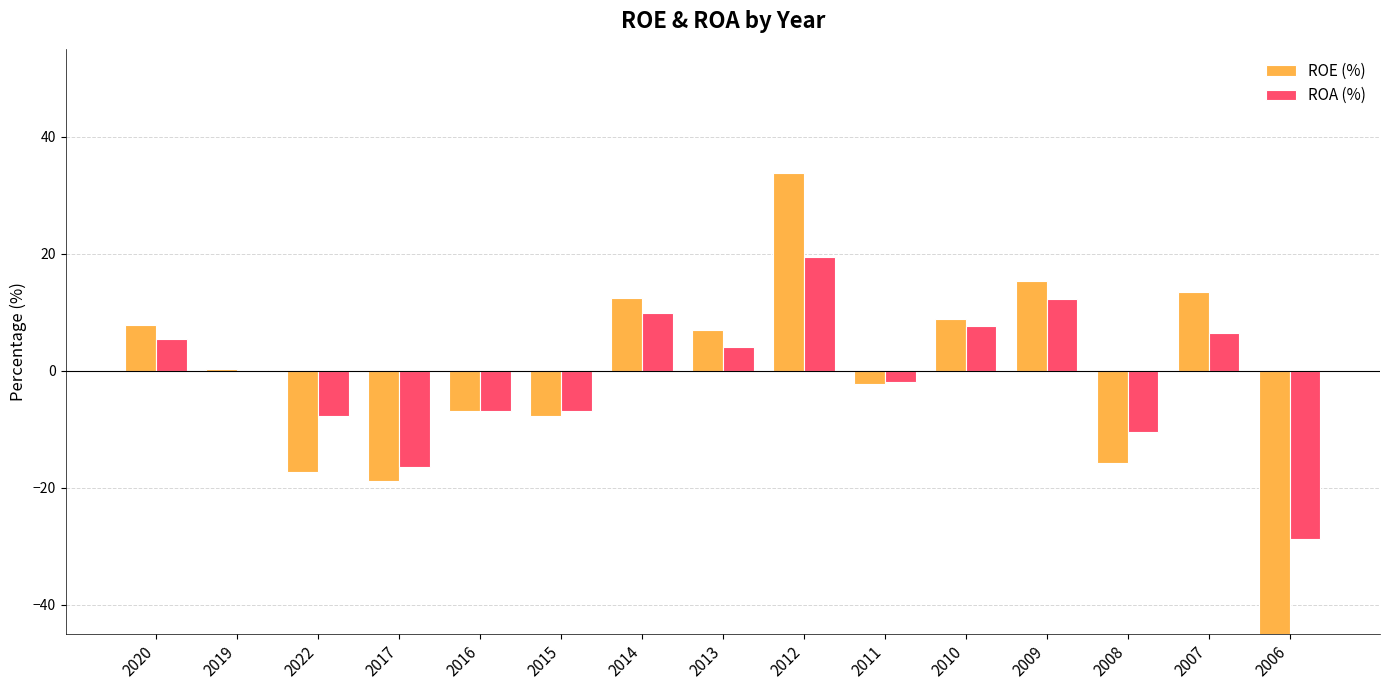

Where is ROA (%) nearest to the value -4?

2011